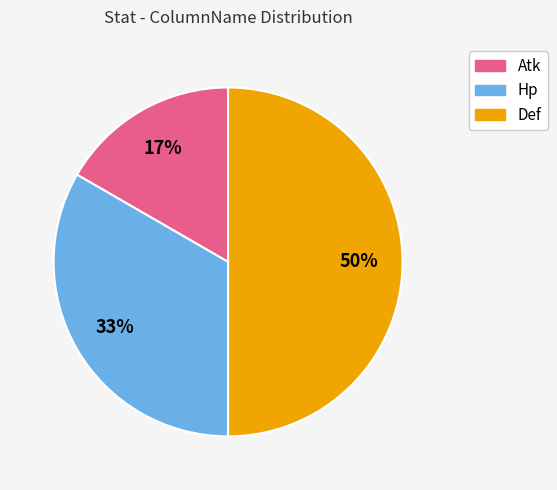

Is Atk the majority of the pie?

No